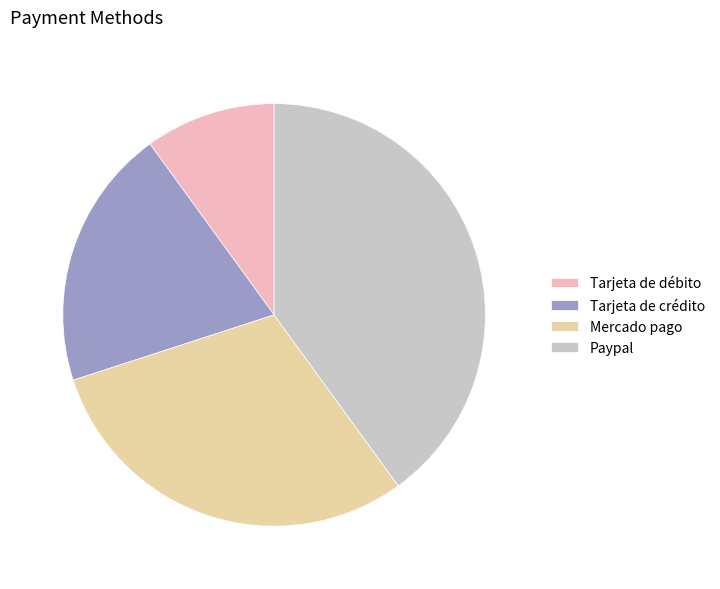

Is Tarjeta de crédito the majority of the pie?

No